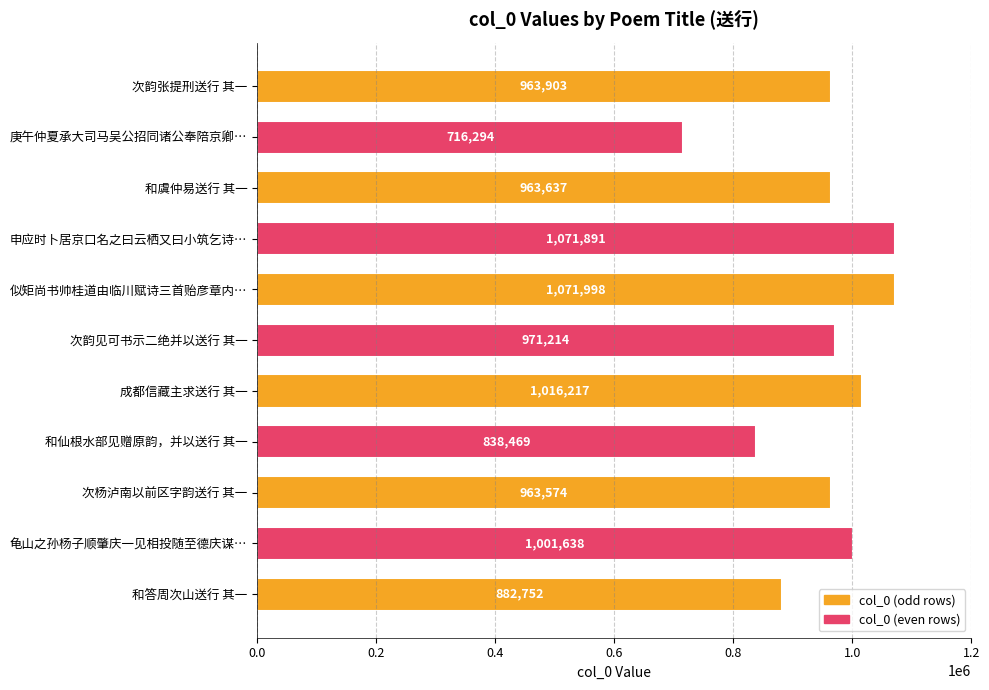

Between 次韵张提刑送行 其一 and 庚午仲夏承大司马吴公招同诸公奉陪京卿…, which is larger?

次韵张提刑送行 其一